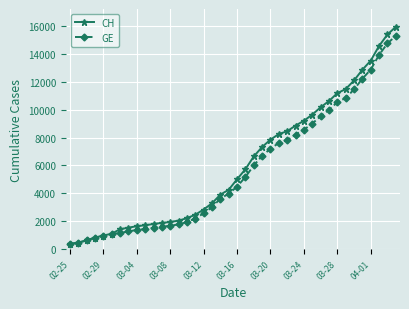

What is the value of the CH point at the 21st from the left?

5012